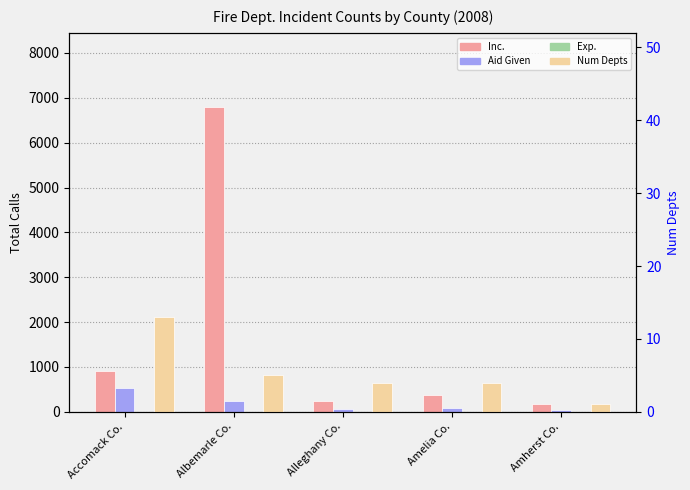

What is the maximum value for Inc.?

6802